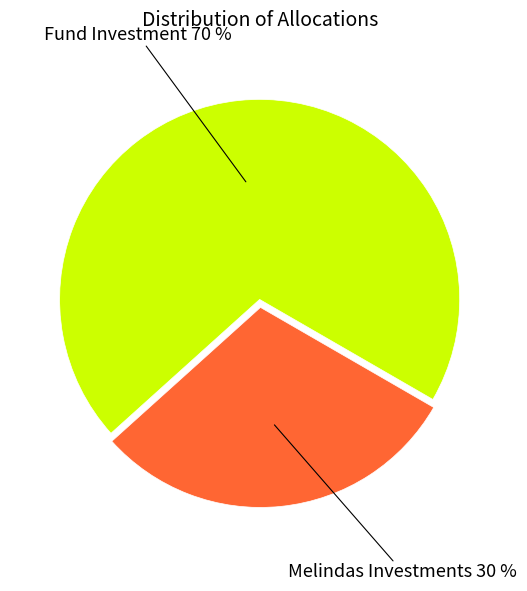

Between Fund Investment and Melindas Investments, which is larger?

Fund Investment